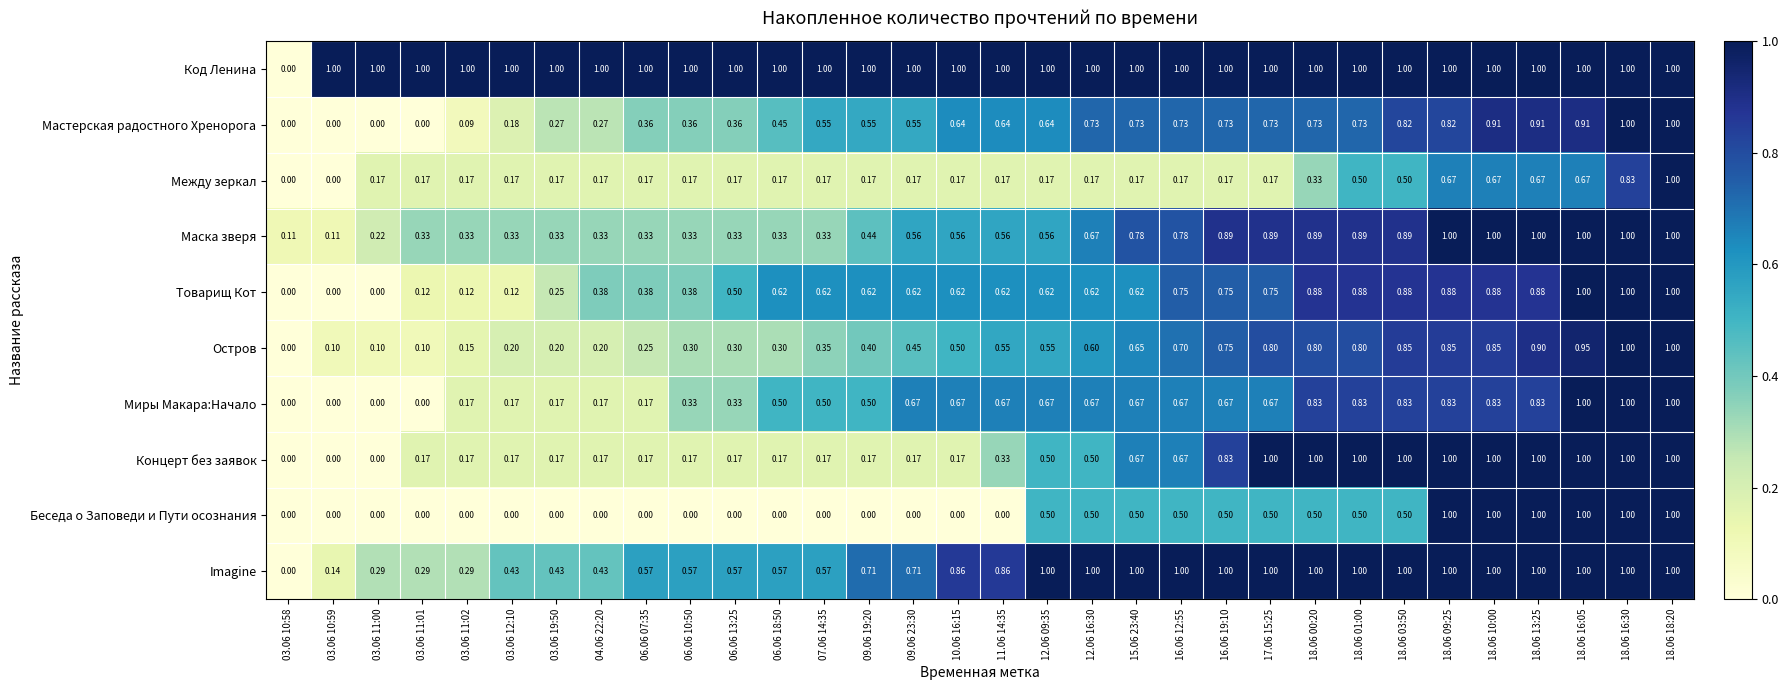

How many distinct data groups are displayed?

10